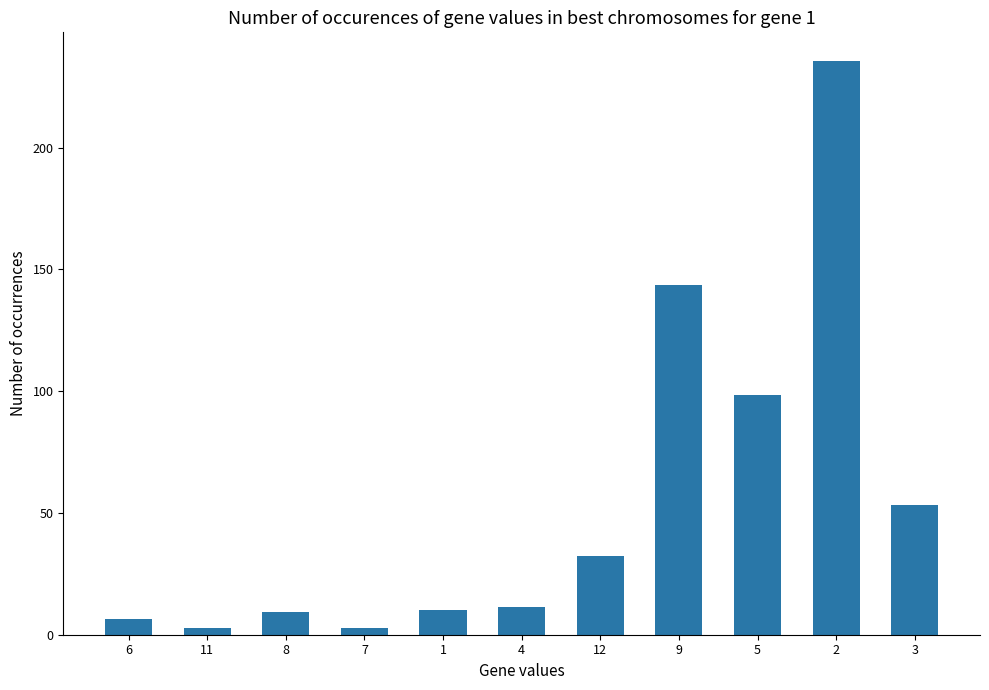

Between 4 and 12, which is larger?

12